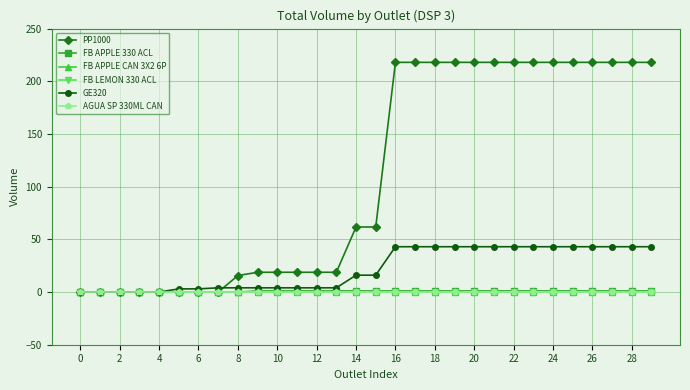

Is this an area chart (filled region under the line)?

No